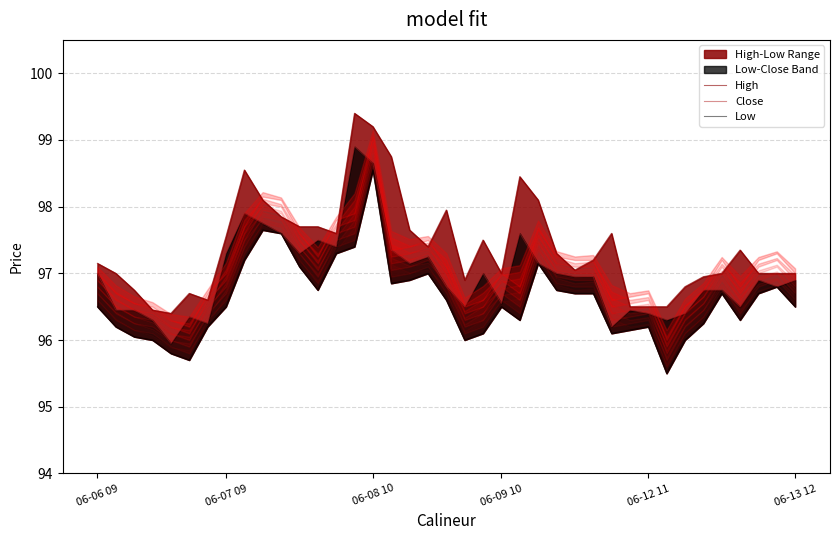

At which category is the sum across all series the highest?

06-08 10